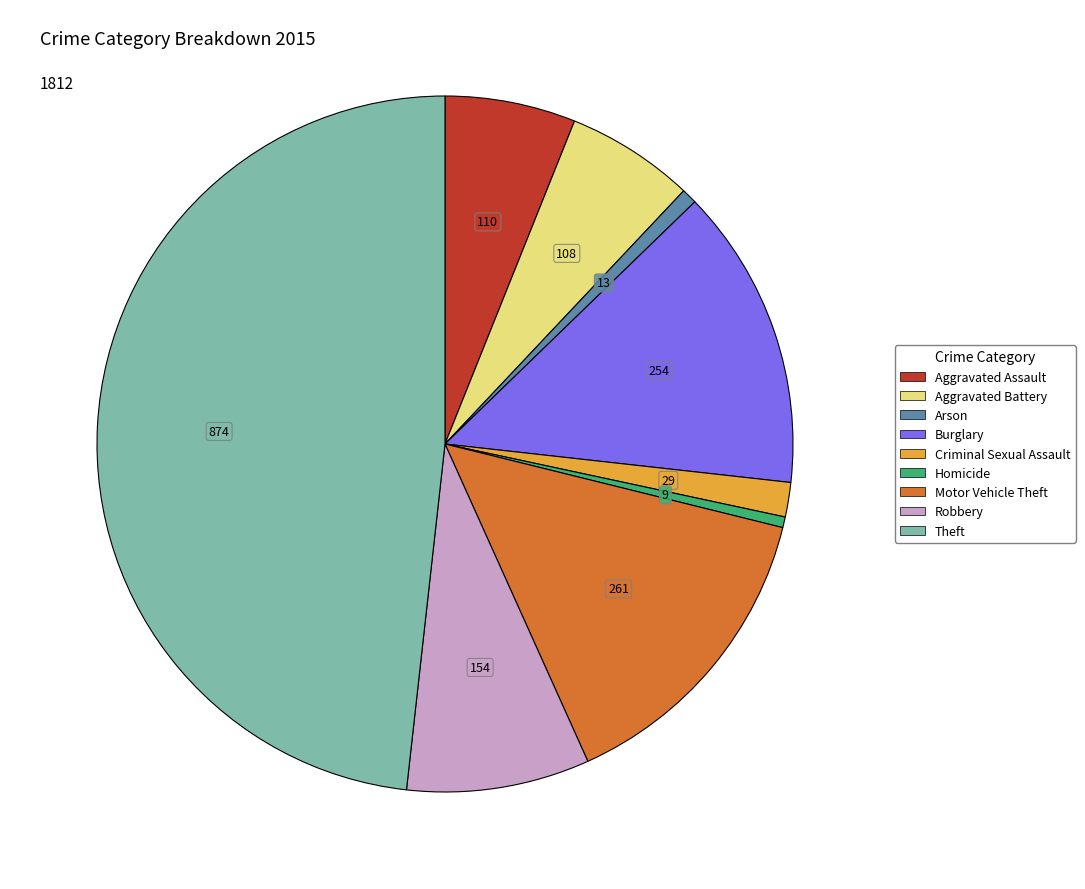

Count the number of slices in the pie.

9